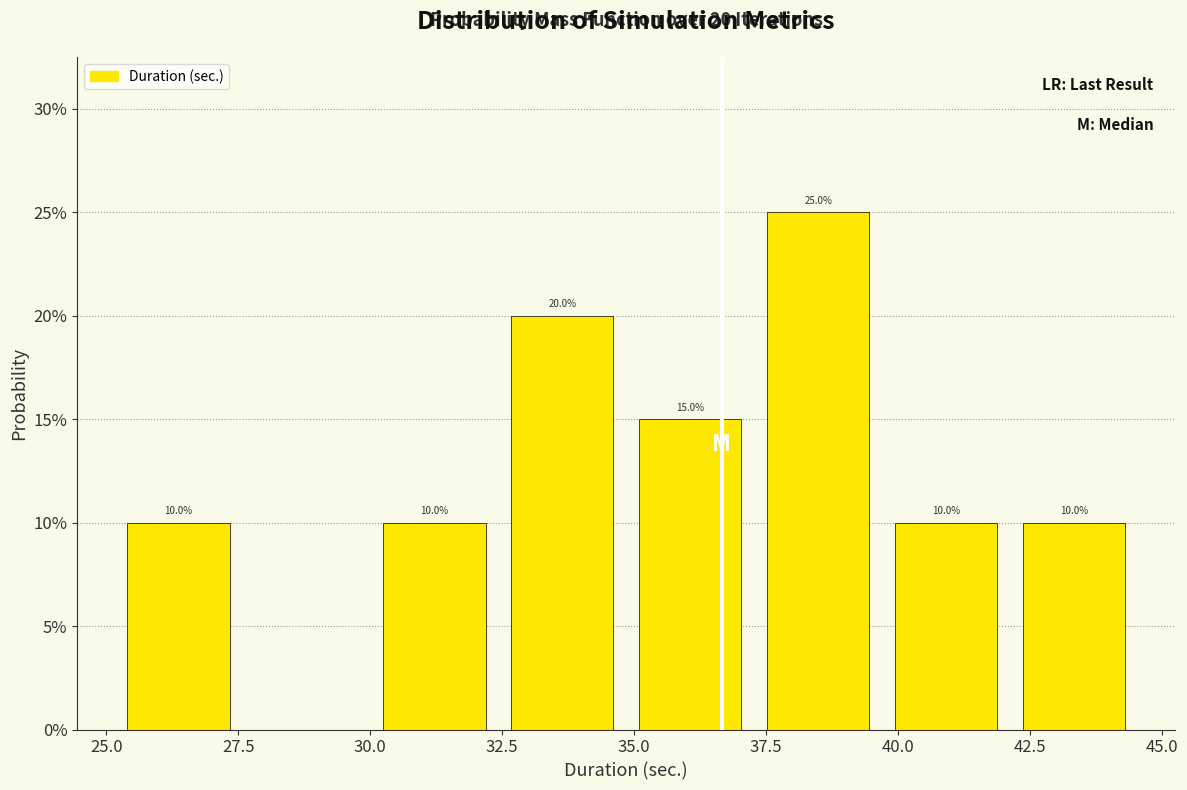

Which range on the x-axis has the tallest bar?

37.5 to 39.5